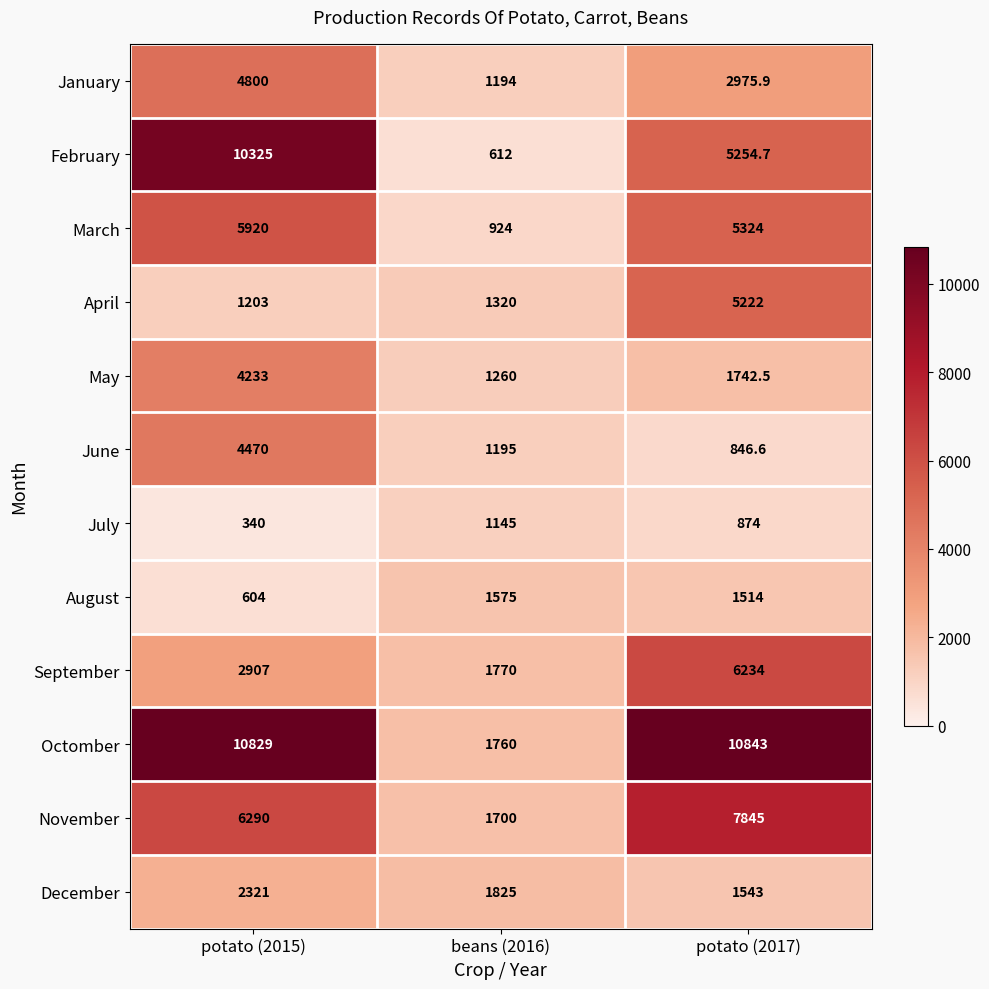

What is the difference between the maximum and minimum values in the May series?

2973.0